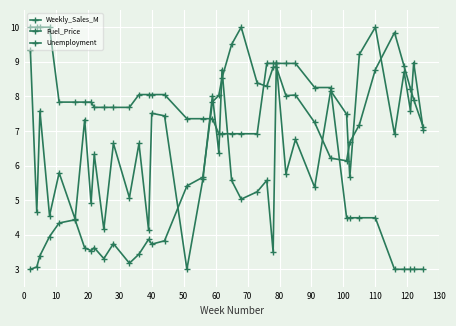

How many data points in Fuel_Price are above 6?

22